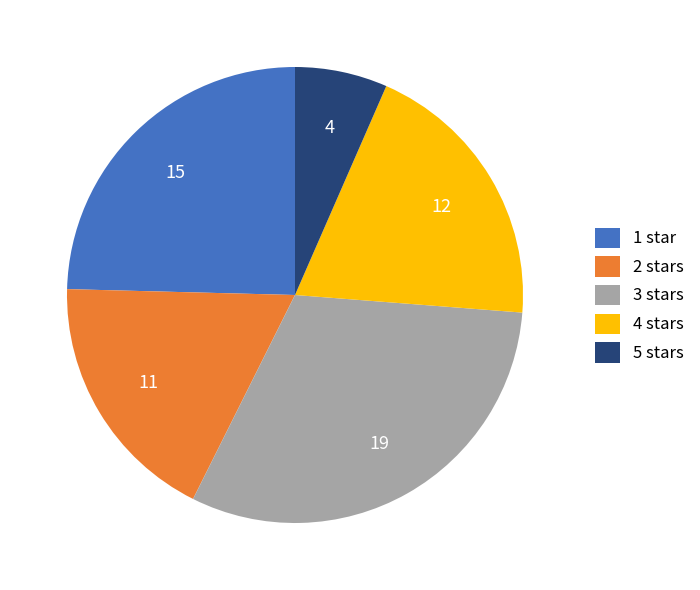

What is the ratio of the value at 3 stars to the value at 1 star?

1.3